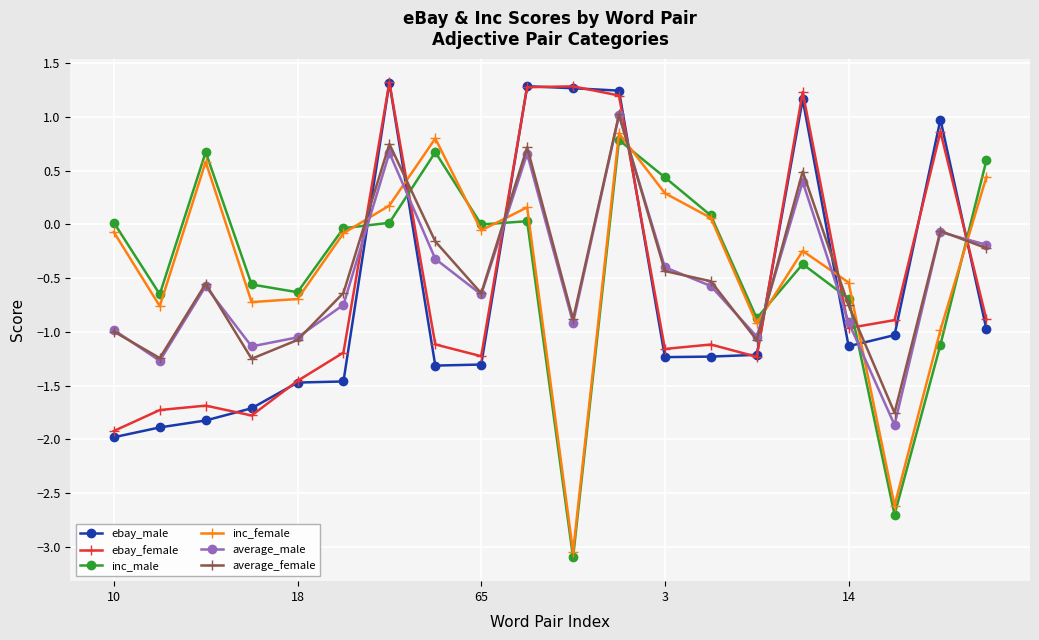

How many times do average_female and ebay_female cross each other?

8